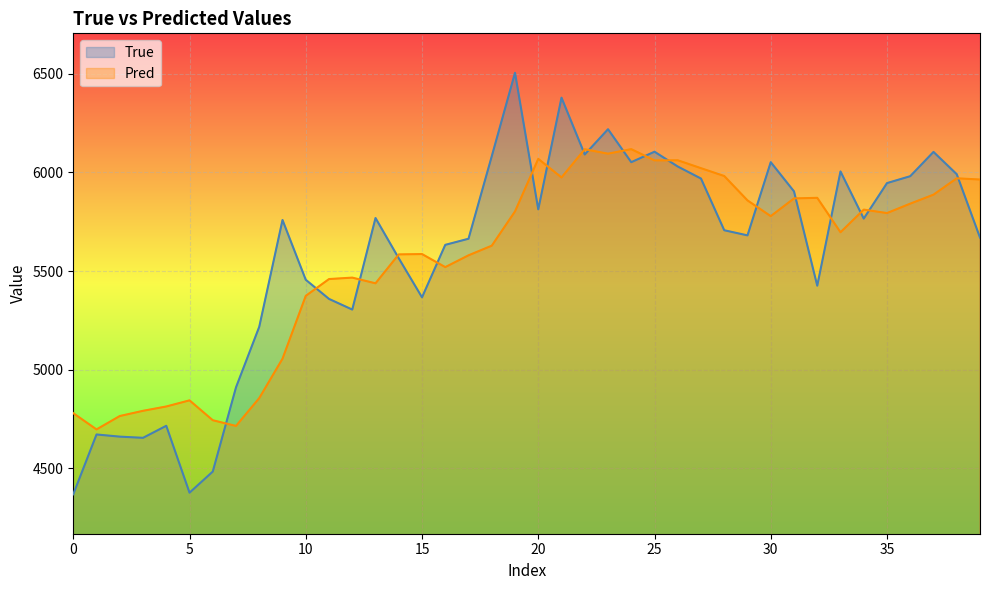

How many lines are shown in the chart?

2